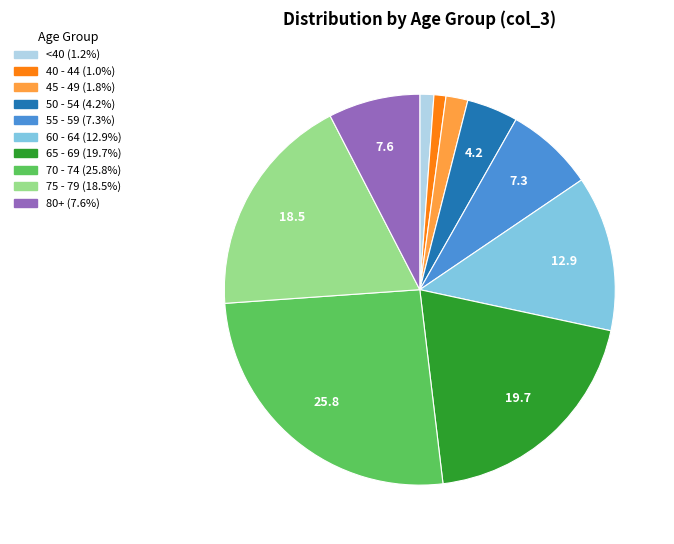

Does any single category account for the majority?

No